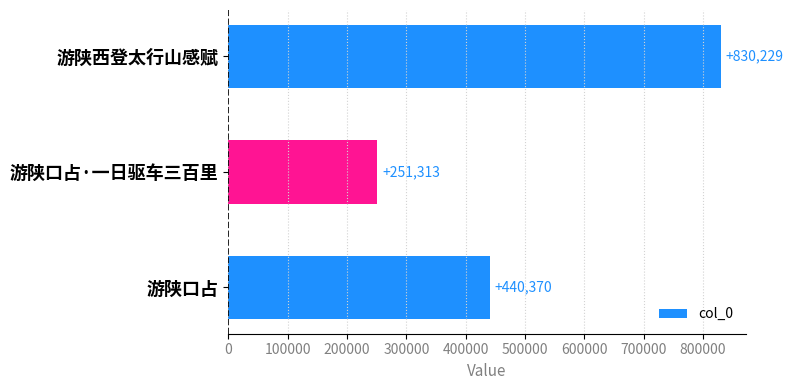

Reading top to bottom, list all the values displayed in this chart.

830229	251313	440370